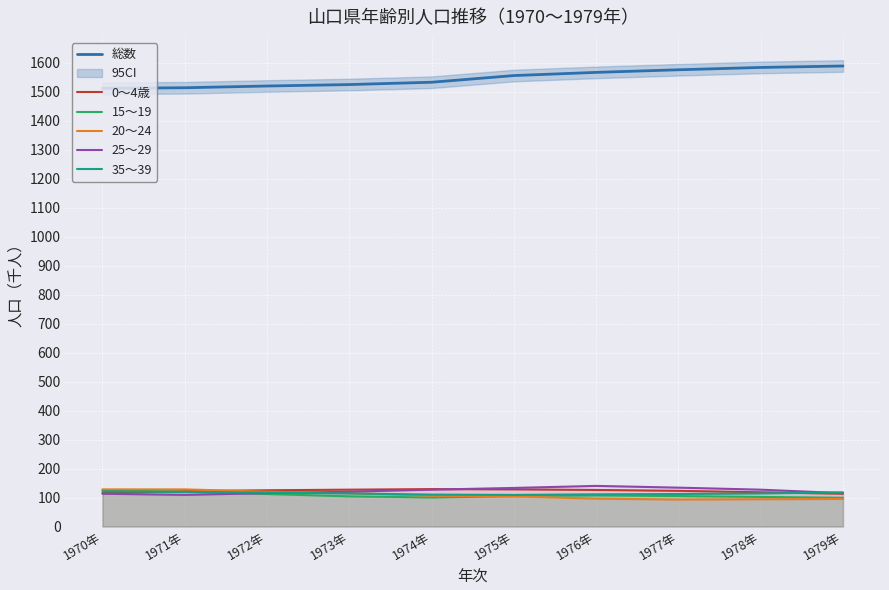

Between which two adjacent categories do 0～4歳 and 15～19 first intersect?

1970年 and 1971年